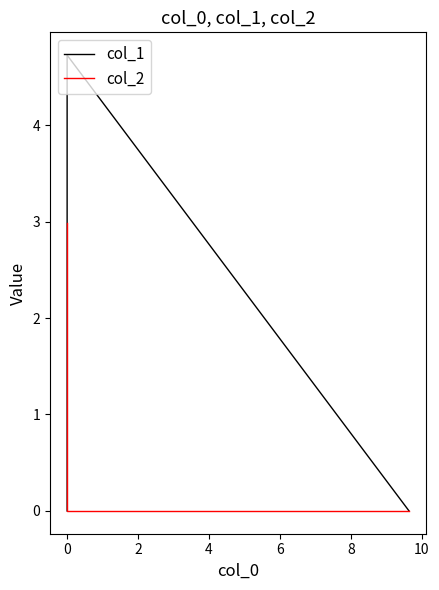

Reading left to right, what are all the values shown in this chart?

col_1: 0.0	4.7	0.0
col_2: 0.0	0.0	3.0